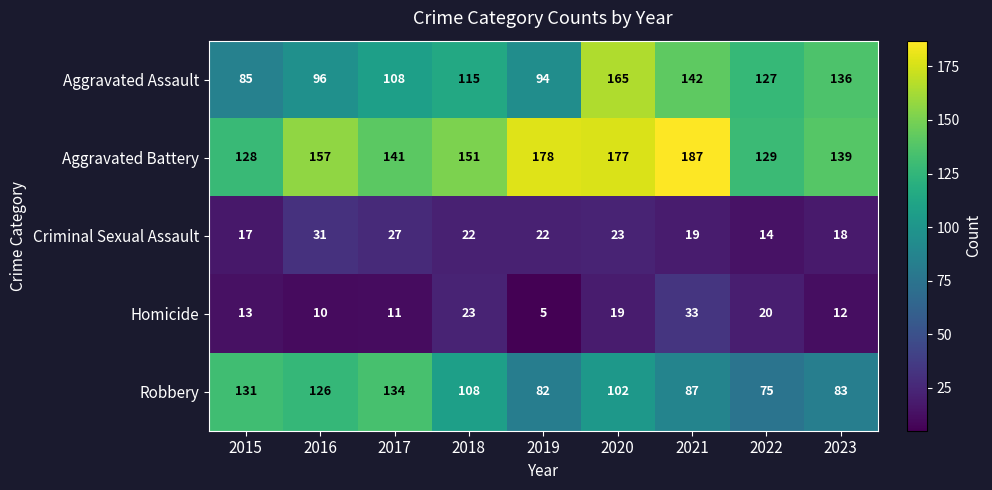

Rank the series by their maximum value, from lowest to highest.

Criminal Sexual Assault, Homicide, Robbery, Aggravated Assault, Aggravated Battery